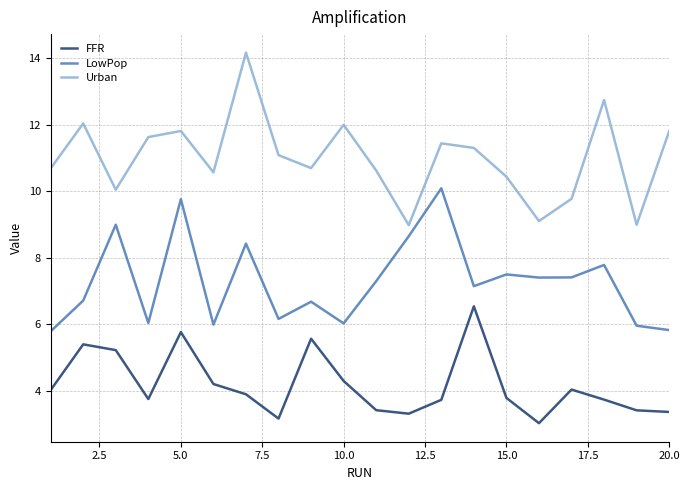

True or false: LowPop and Urban intersect in this chart.

False